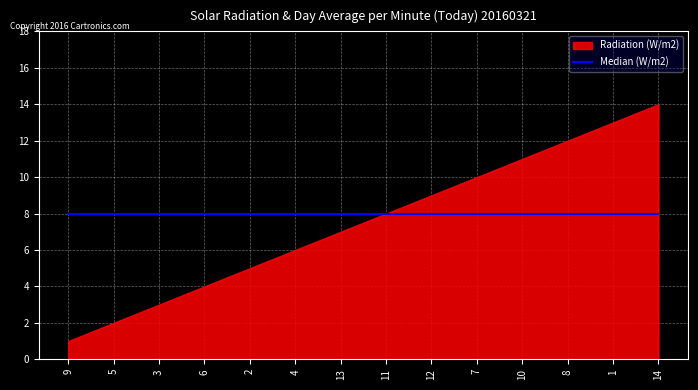

True or false: there are more than 2 points higher than both neighbors.

False